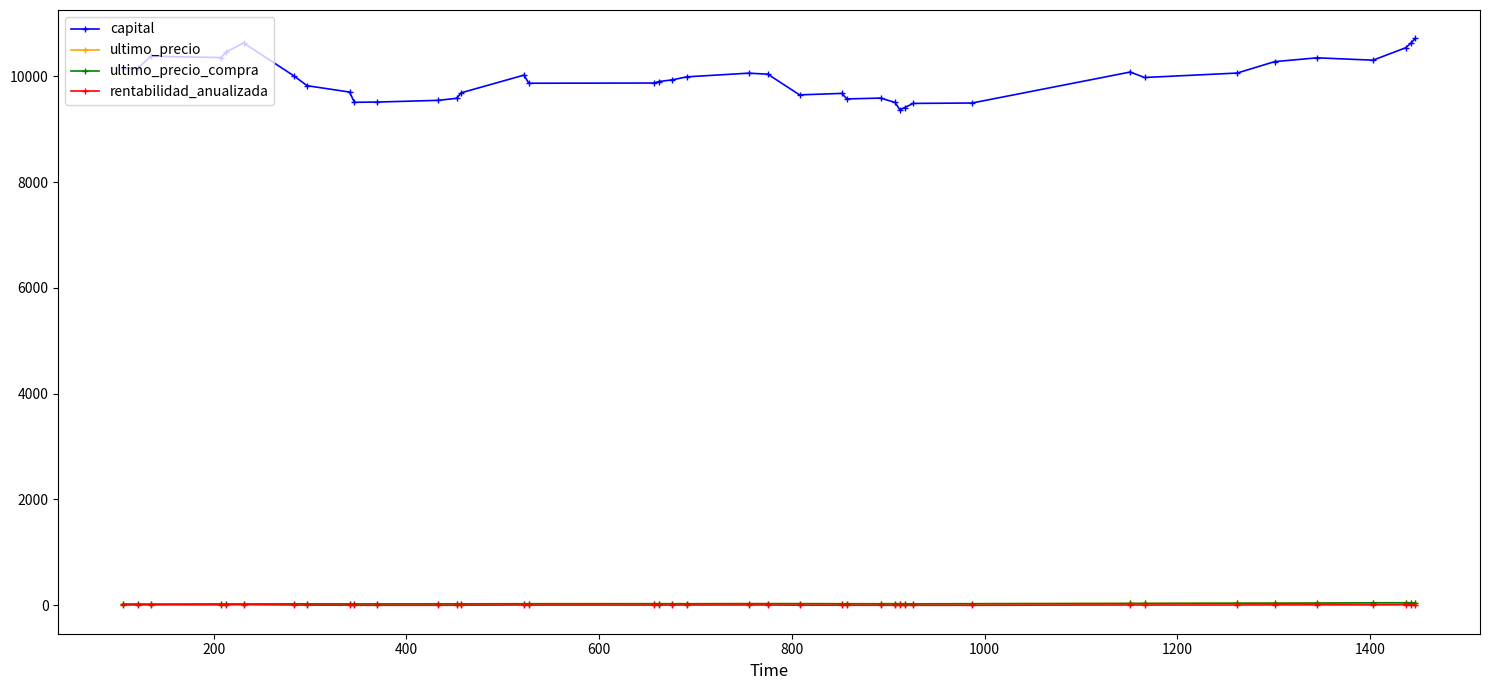

Where is the first local maximum for ultimo_precio?

600